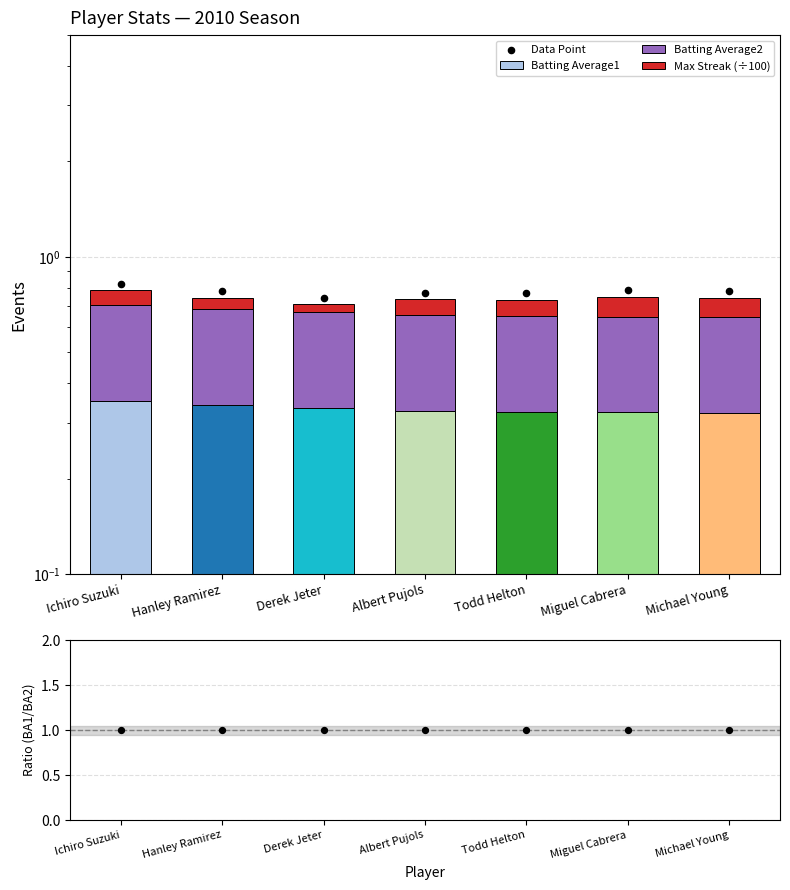

At how many categories does at least one series exceed 0?

7